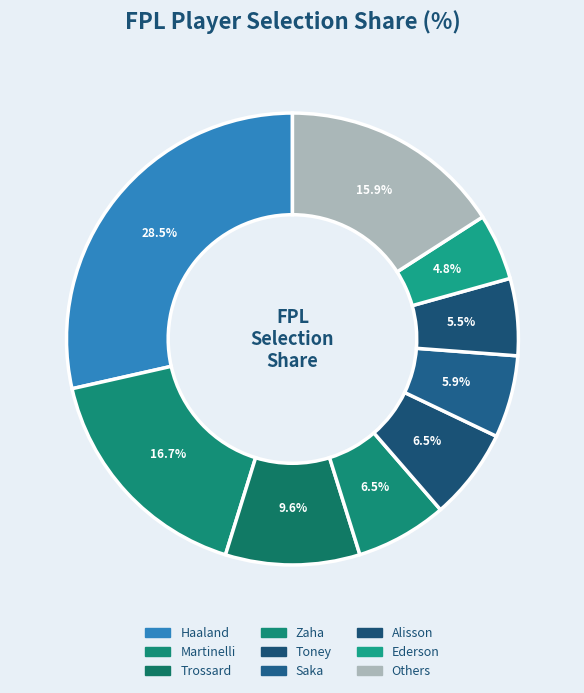

How many slices are in this pie chart?

9